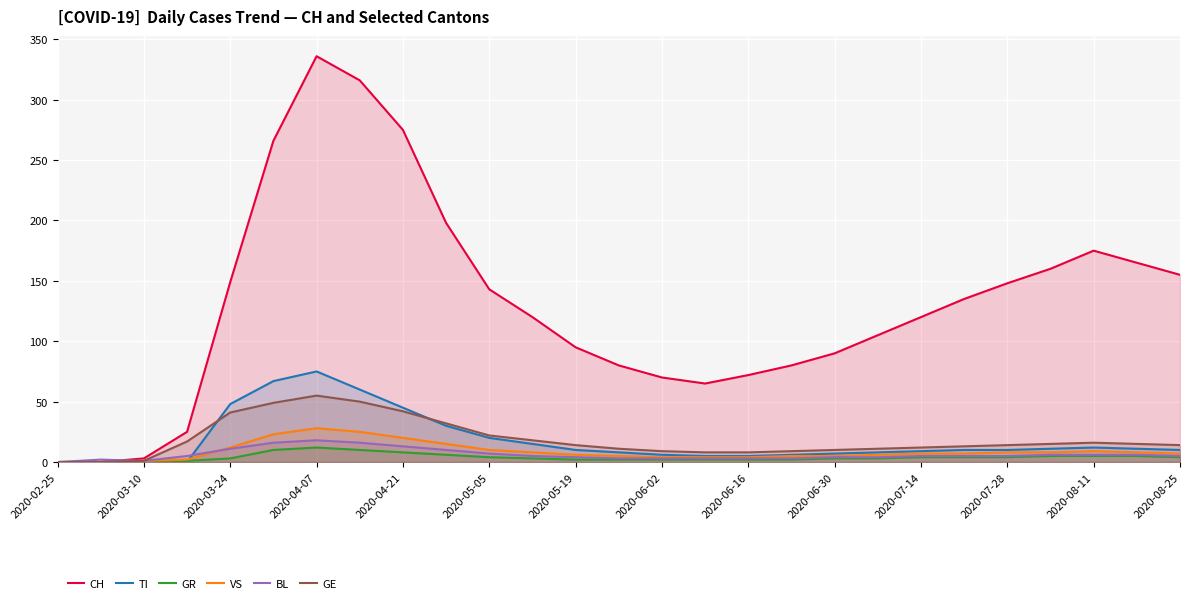

Which series has the largest total across all categories?

CH